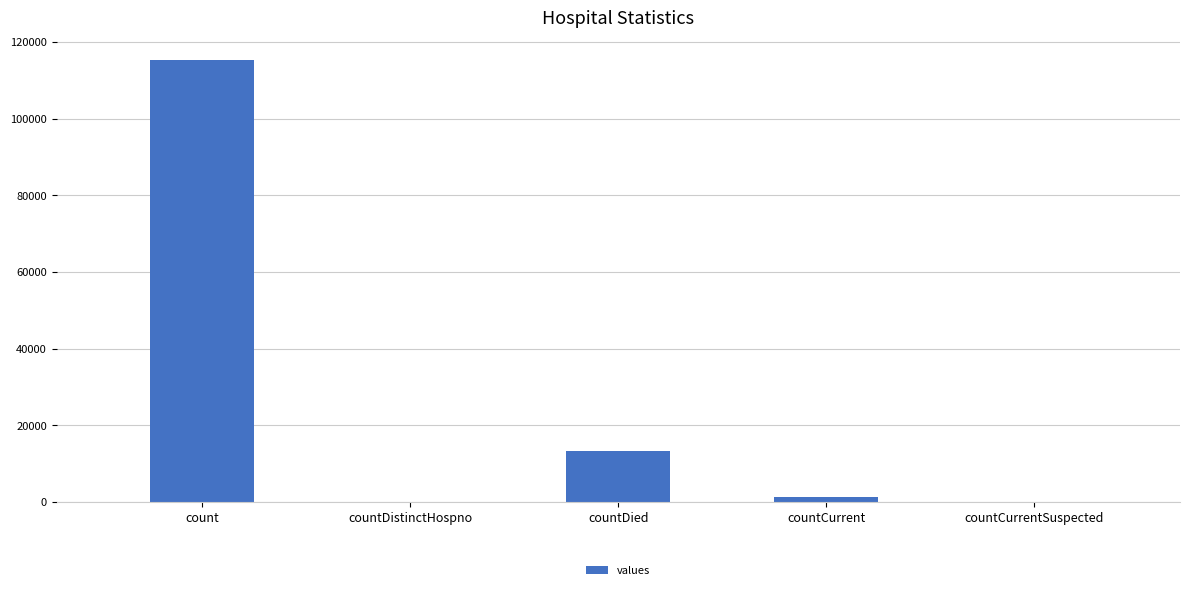

Are the bars grouped side by side (vs. stacked)?

No